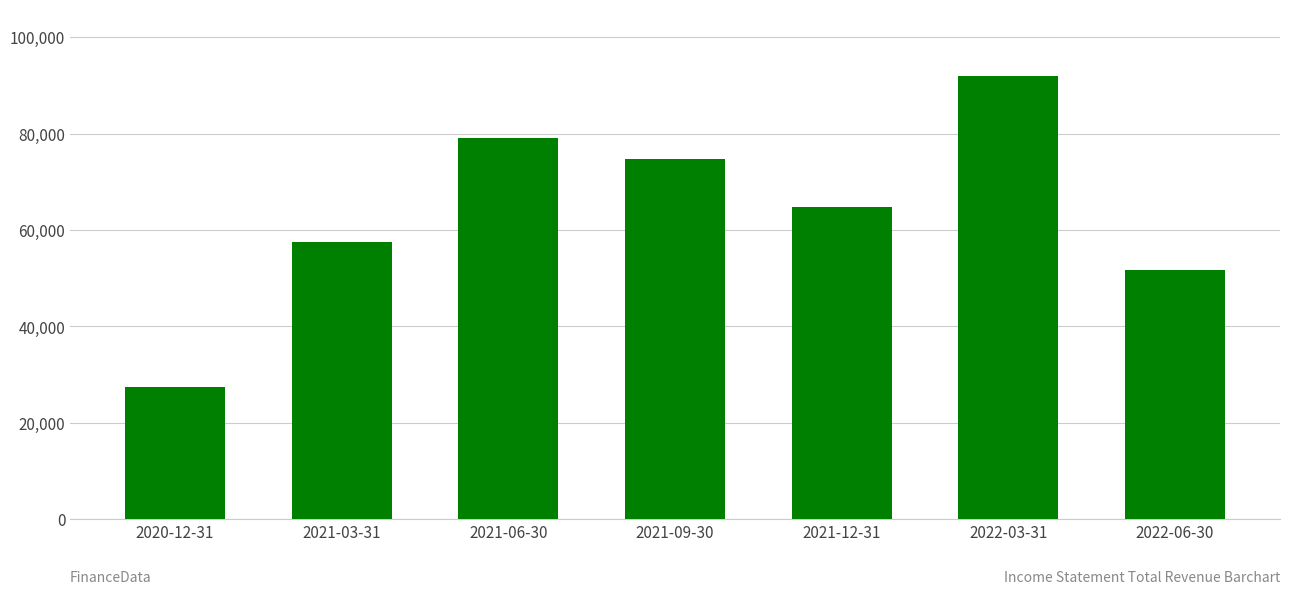

Does the chart contain stacked bars?

No